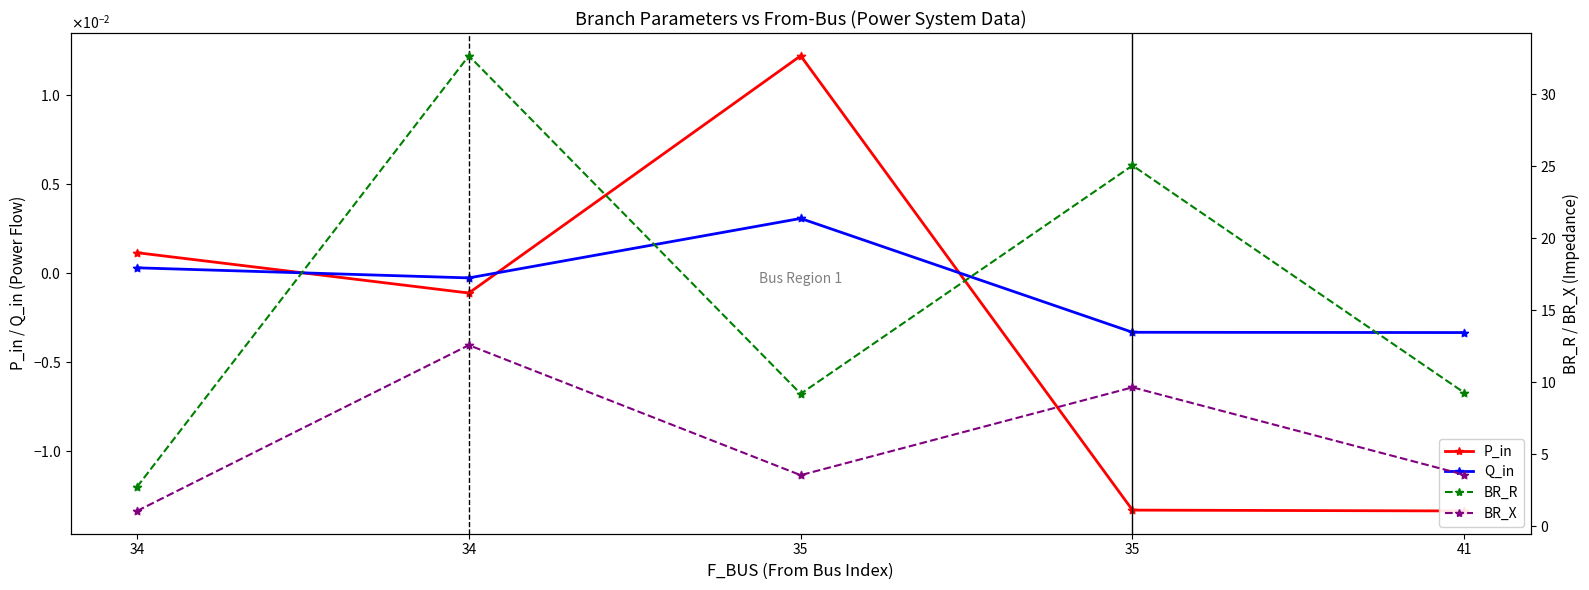

At how many categories does at least one series exceed 20?

2